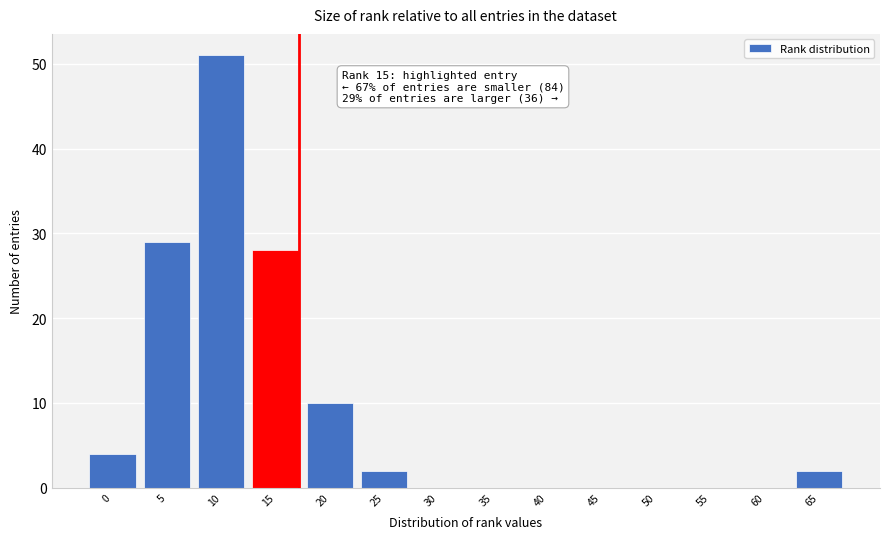

Reading left to right, transcribe all the data shown in this chart.

0=4	5=29	10=51	15=28	20=10	25=2	30=0	35=0	40=0	45=0	50=0	55=0	60=0	65=2